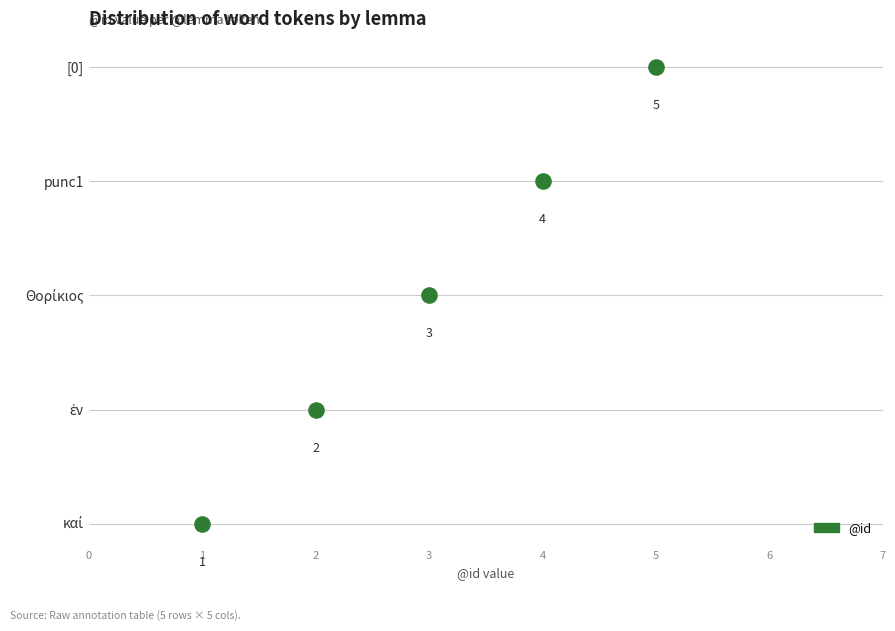

Which has a higher value, 5 or 4?

5